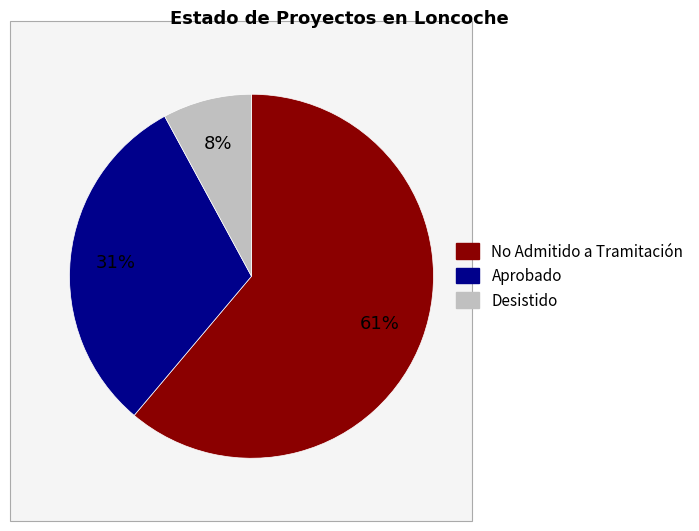

Does Desistido represent more than half of the total?

No